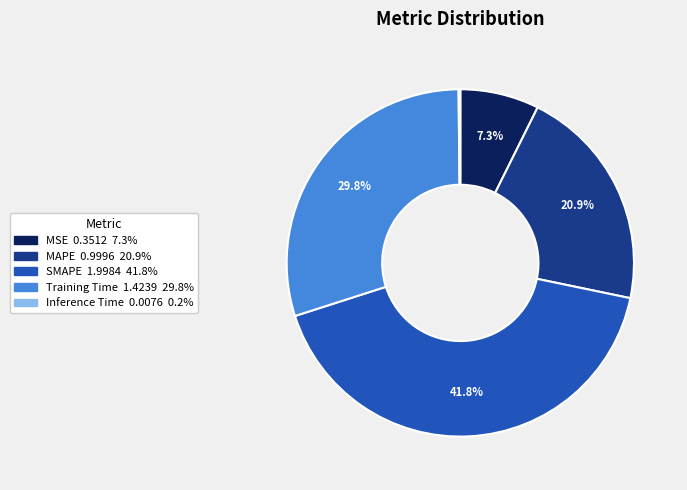

Is there a majority slice in this chart?

No